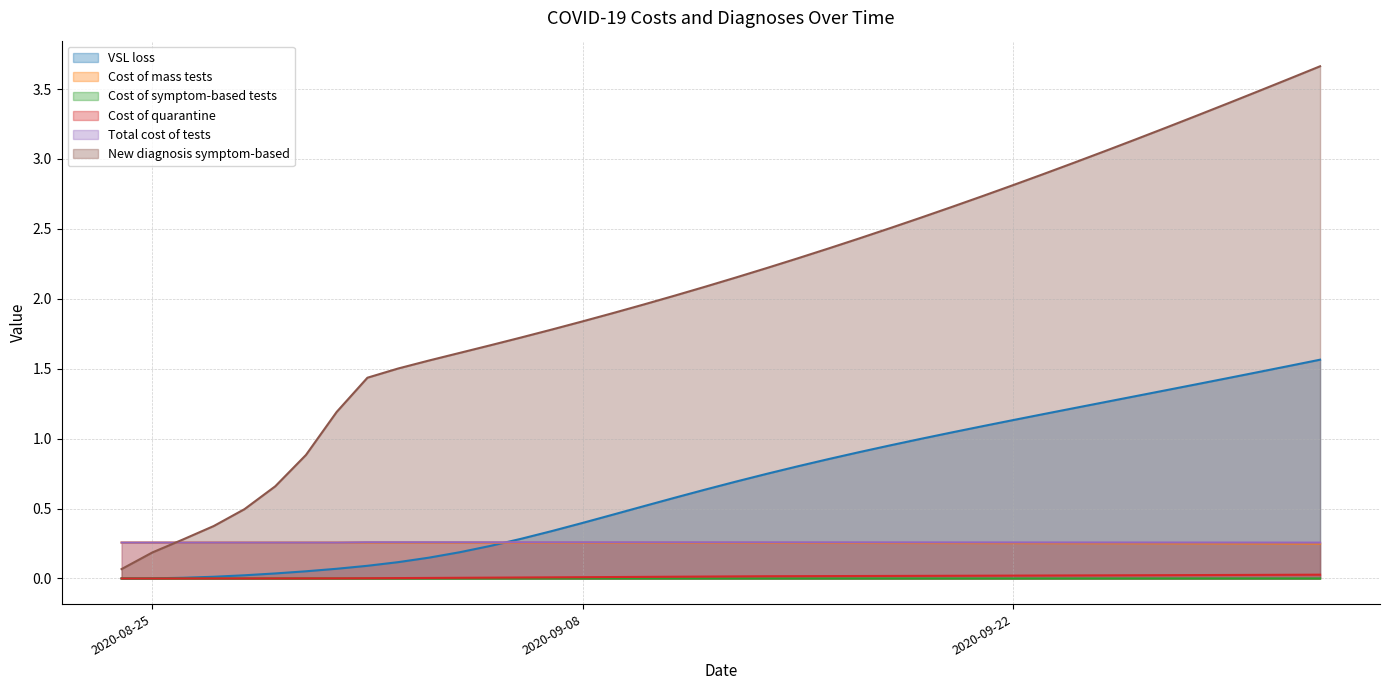

Is it true that VSL loss equals 0.6 at 2020-09-23?

False